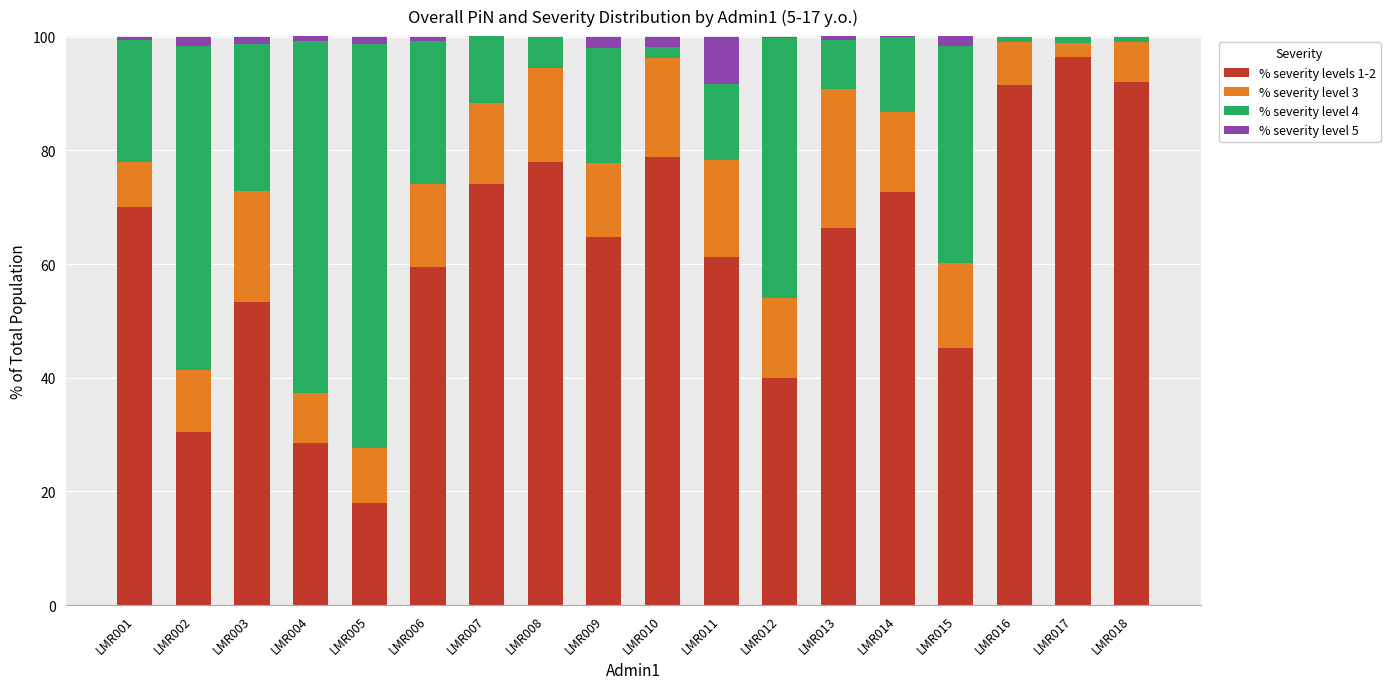

What are all the series names shown in the legend?

% severity levels 1-2, % severity level 3, % severity level 4, % severity level 5